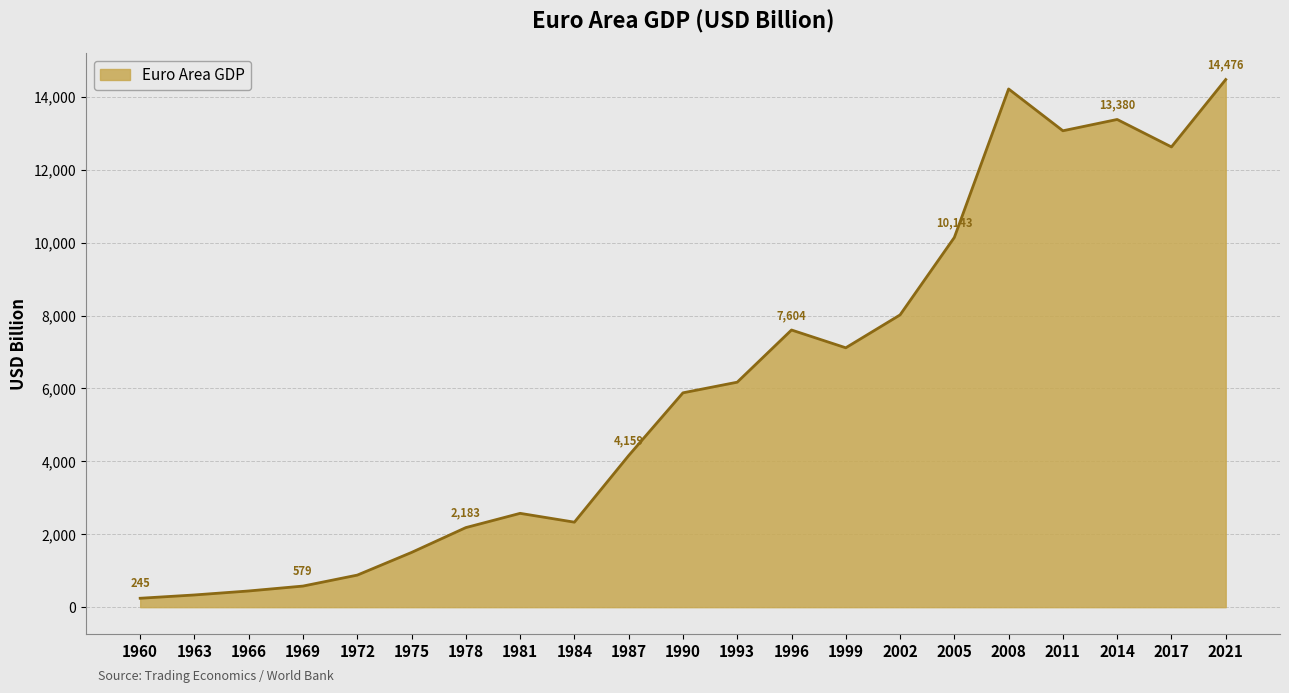

What is the change in value from 1990 to 1993?

+291.8